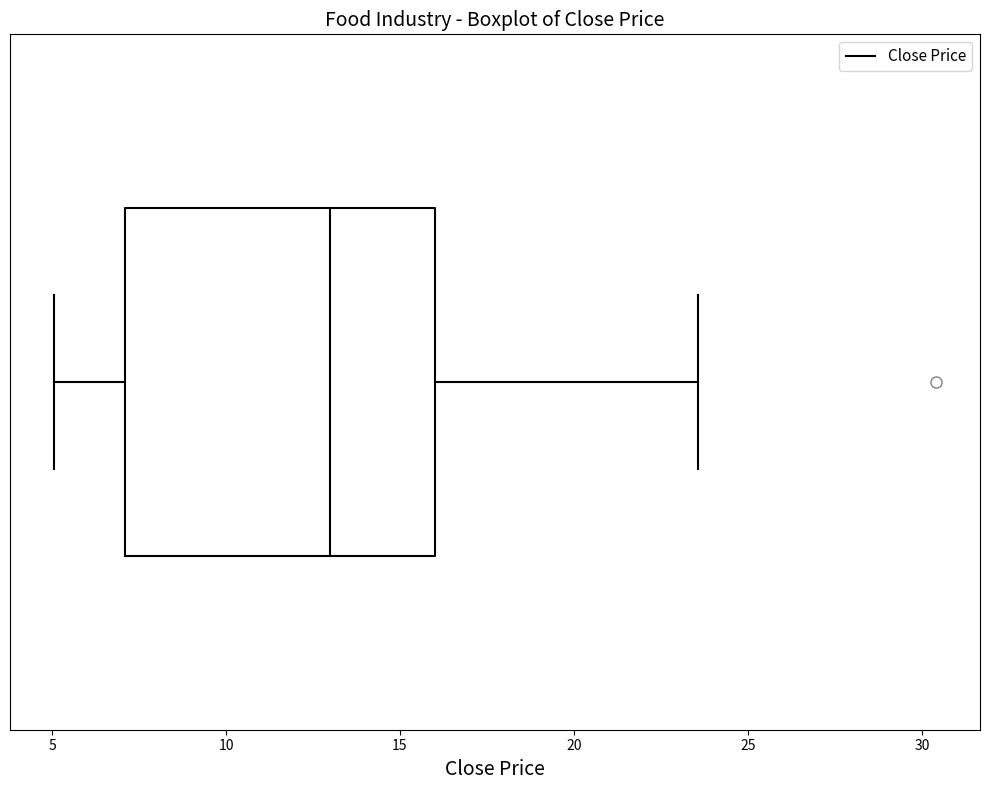

Transcribe this box plot: give where the median line is, the range the box spans, and where the two whiskers end, as read against the x-axis. The values are not printed on the chart, so give them approximately, as read against the axis.

median 13.0, box 7.0 to 16.0, whiskers 5.0 to 23.5